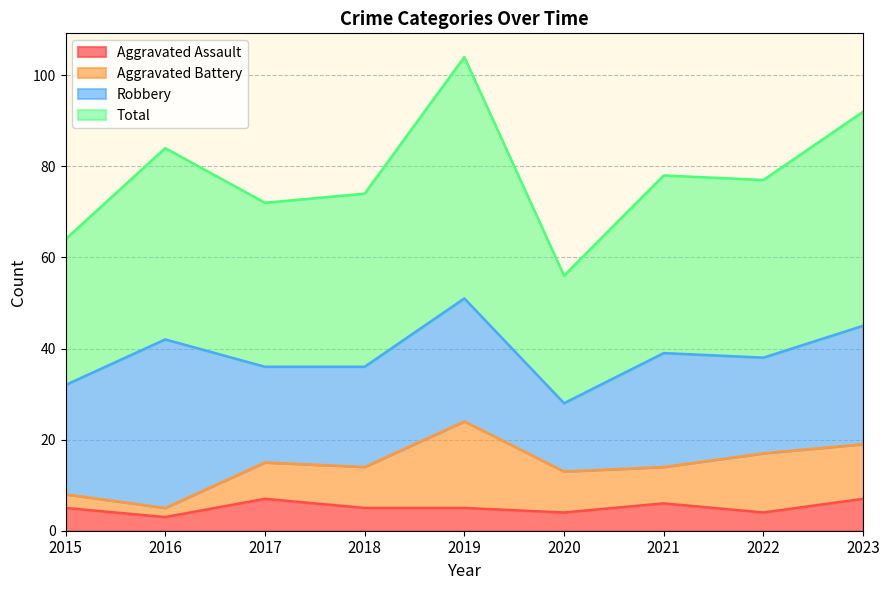

What is the sum of the Aggravated Assault values at 2019 and 2016?

8